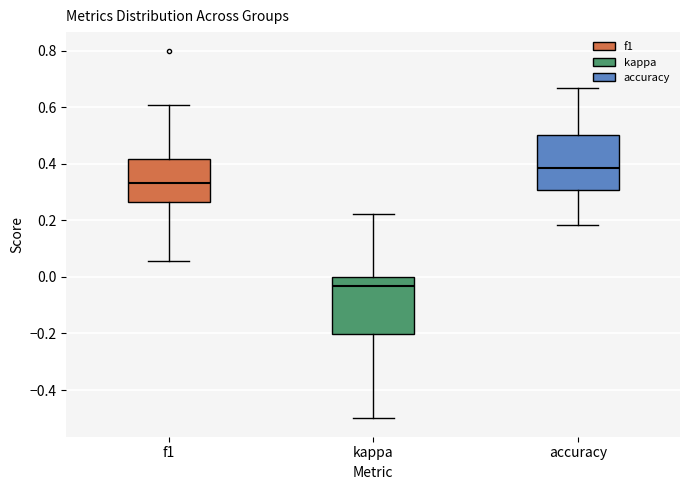

Reading left to right, transcribe this box plot: for each box, give where its median line is, the range the box spans, and where its two whiskers end, as read against the y-axis. The values are not printed on the chart, so give them approximately, as read against the axis.

f1: median 0.34, box 0.26 to 0.42, whiskers 0.06 to 0.60
kappa: median -0.04, box -0.20 to 0.00, whiskers -0.50 to 0.22
accuracy: median 0.38, box 0.30 to 0.50, whiskers 0.18 to 0.66